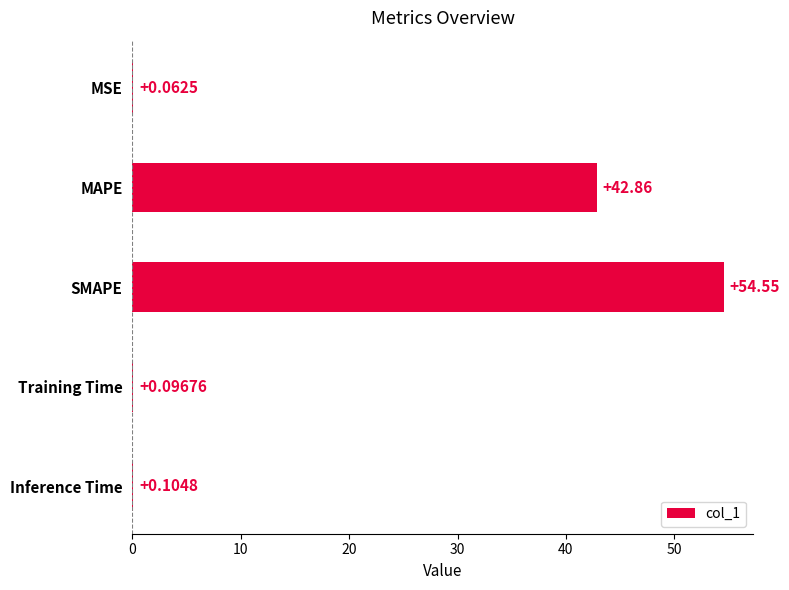

At which label is the value closest to 27?

MAPE